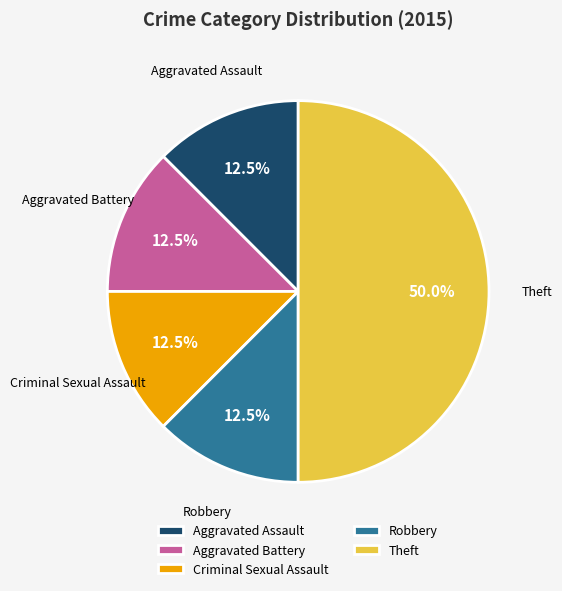

Count the number of slices in the pie.

5